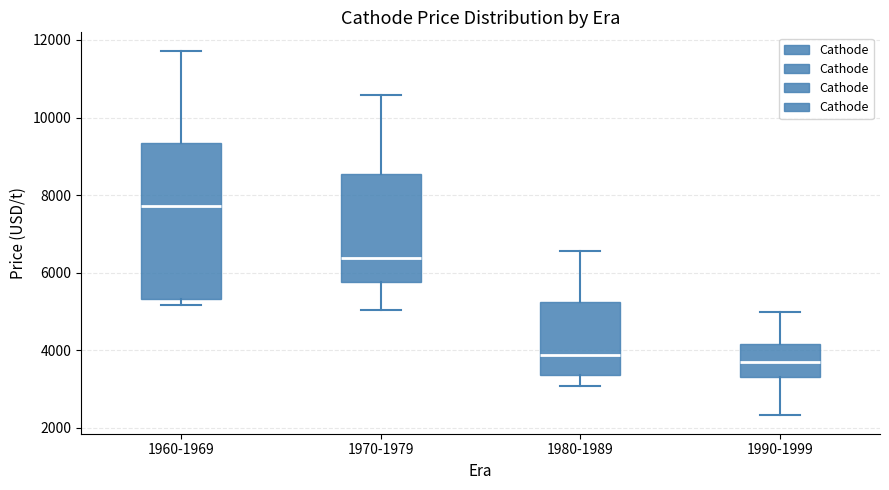

Which box is the tallest, from its lower edge to its upper edge?

1960-1969